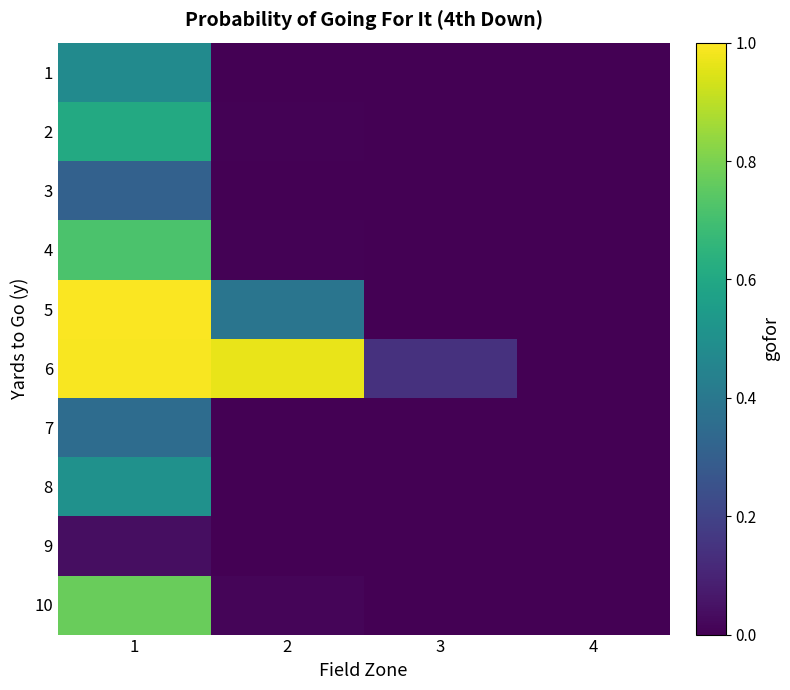

How many categories are shown in the chart?

4